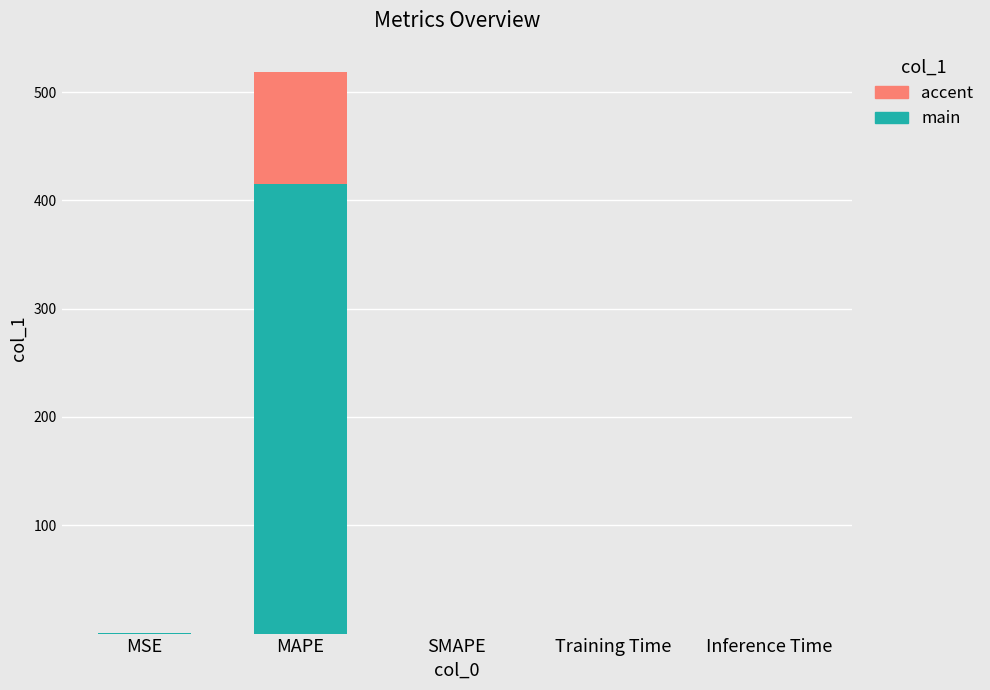

At which category is the sum across all series the highest?

MAPE